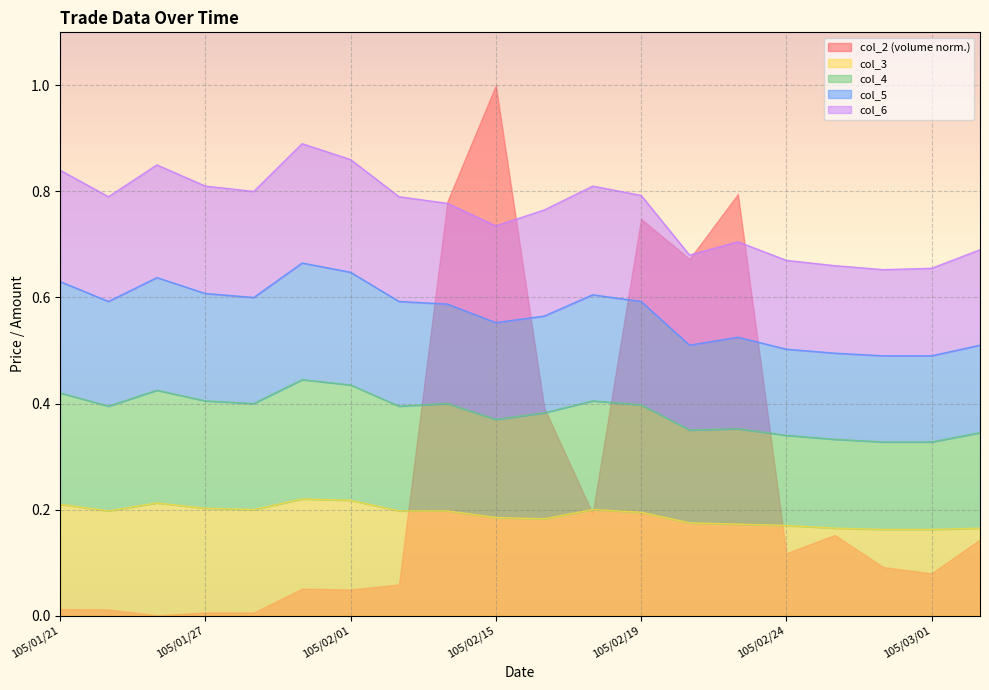

True or false: col_4 has a value of 0.6 at 105/02/17.

False